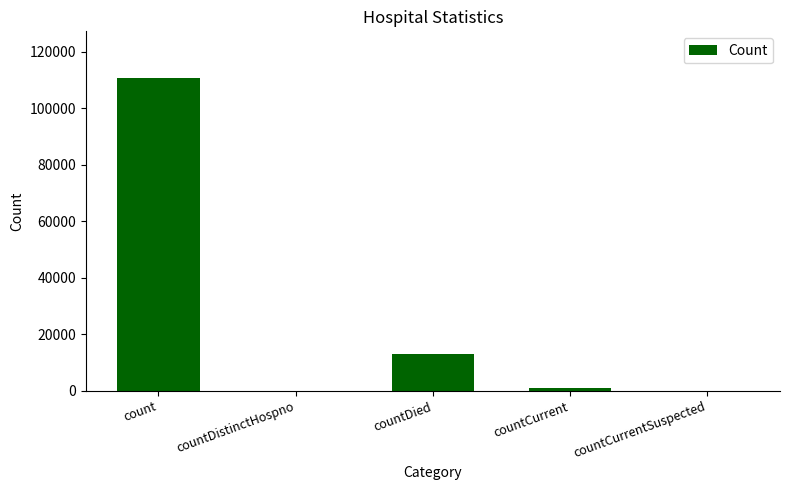

The chart shows a value of 12997 at countDied. True or false?

True